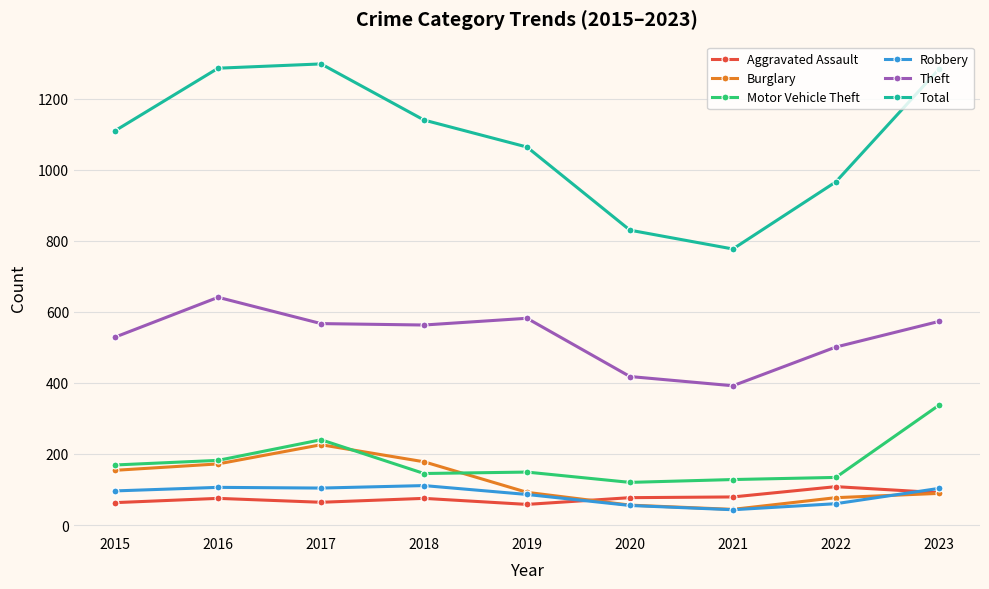

What is the sum of all Burglary values?

1088